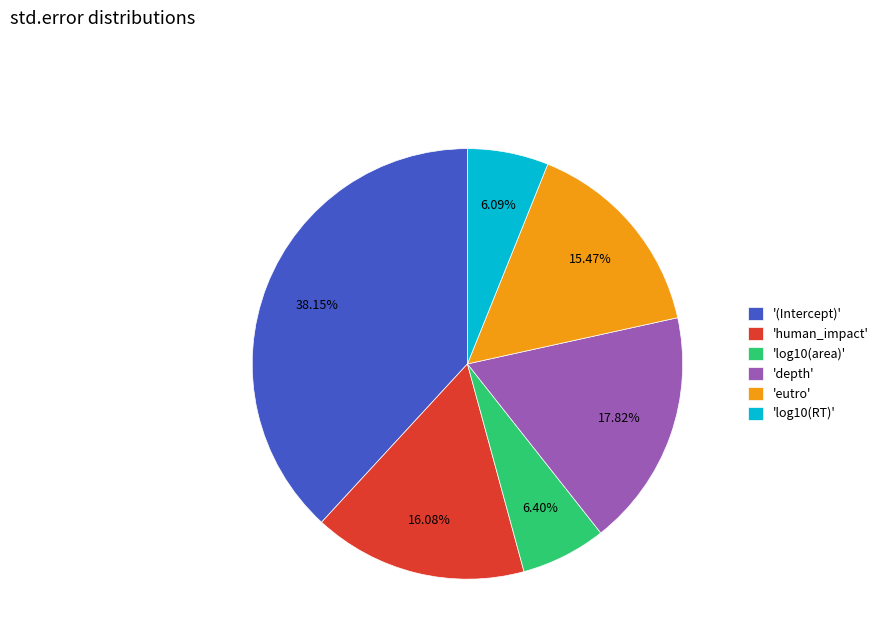

Do 'depth' and 'human_impact' together represent more than half of the pie?

No